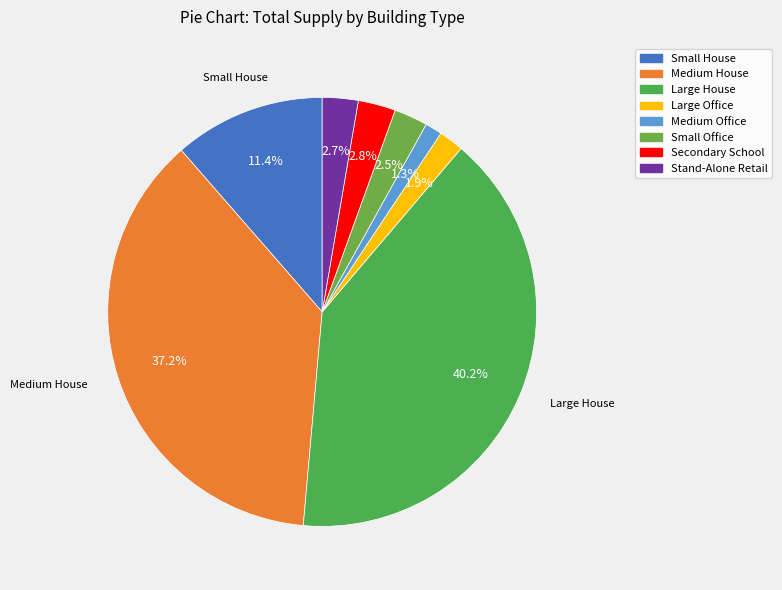

Does Medium Office represent more than half of the total?

No